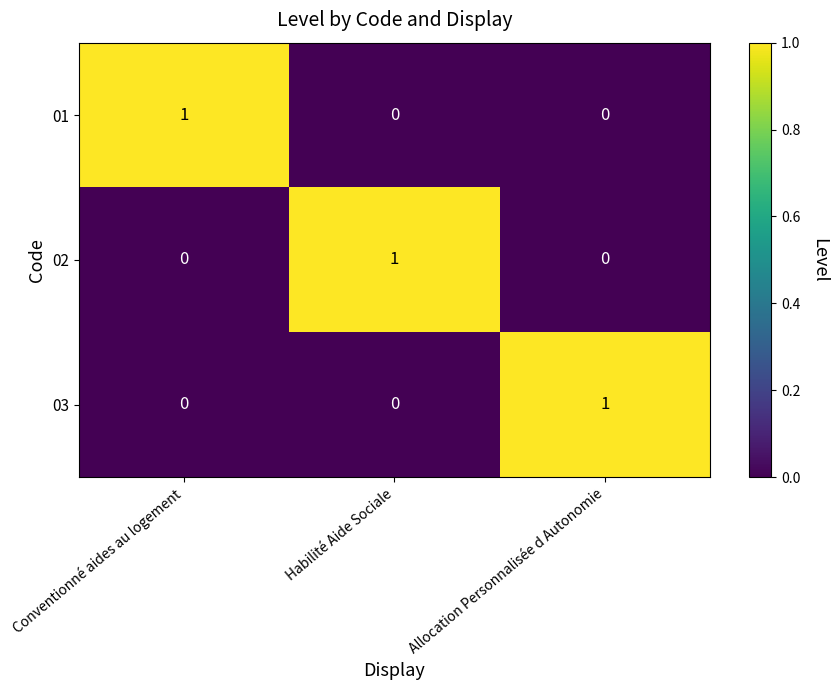

Is it true that 02 equals 2 at Habilité Aide Sociale?

False